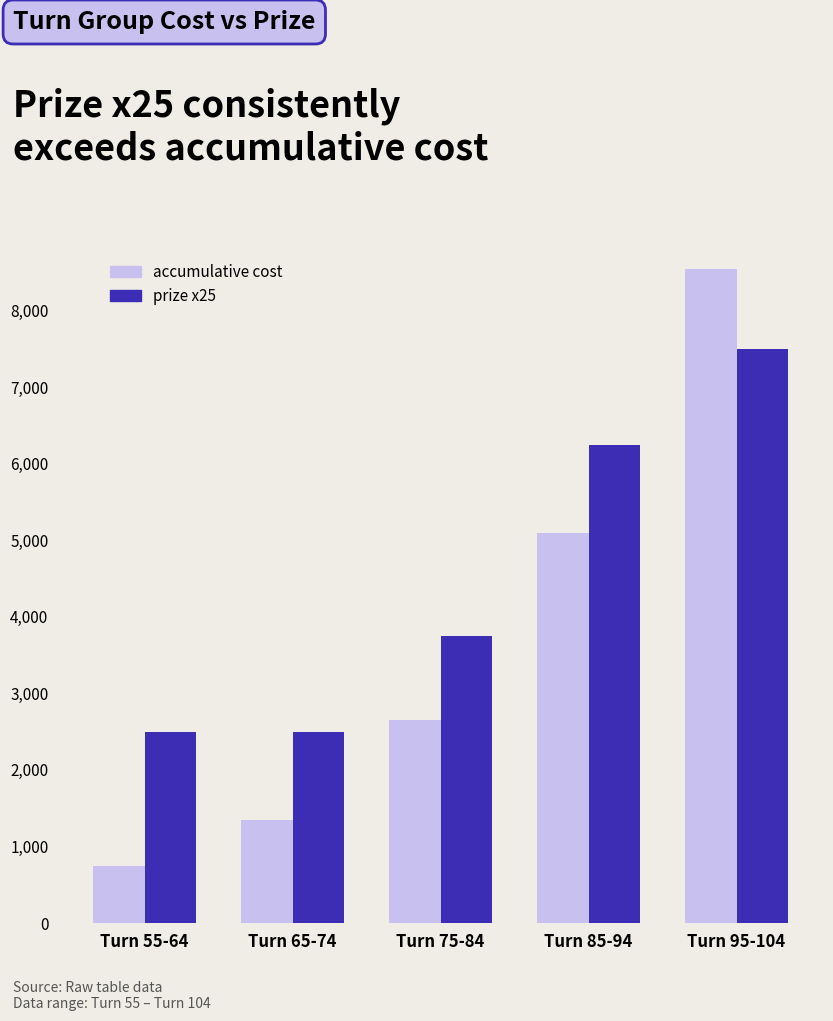

Reading right to left, what are all the values shown in this chart?

accumulative cost: 8550	5100	2650	1350	750
prize x25: 7500	6250	3750	2500	2500